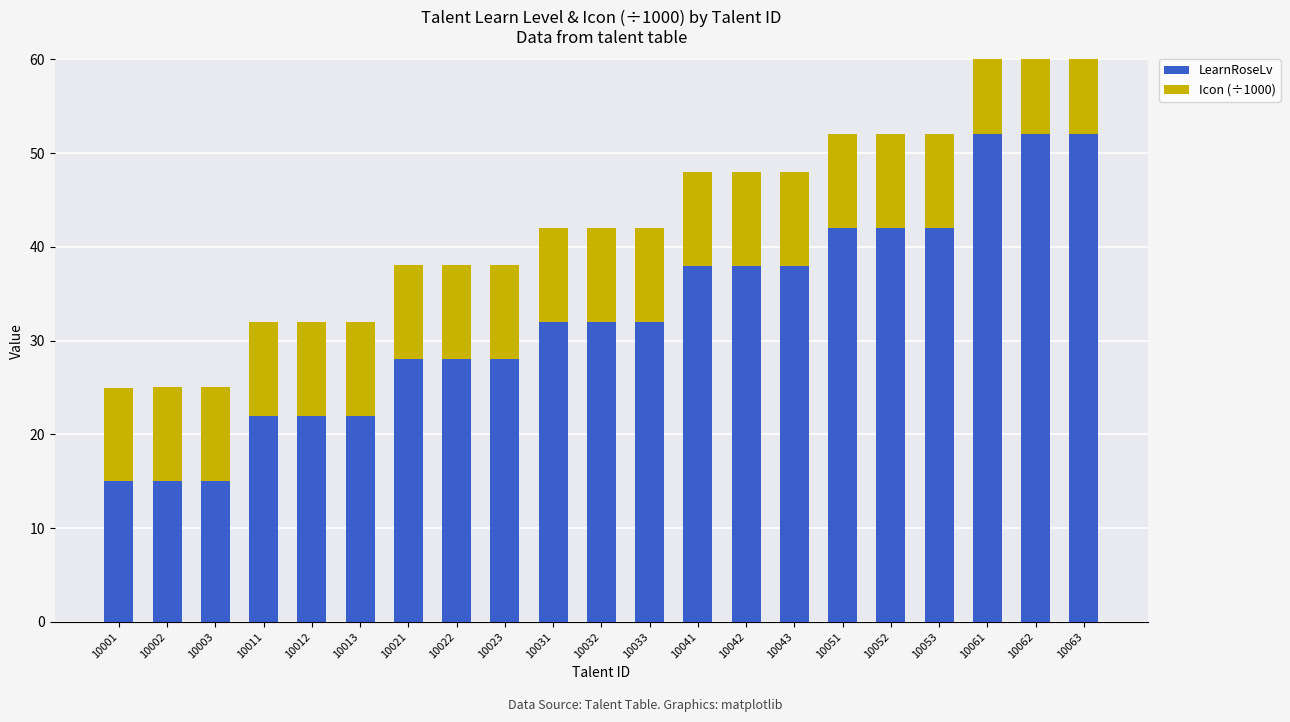

At how many categories does at least one series exceed 13?

21